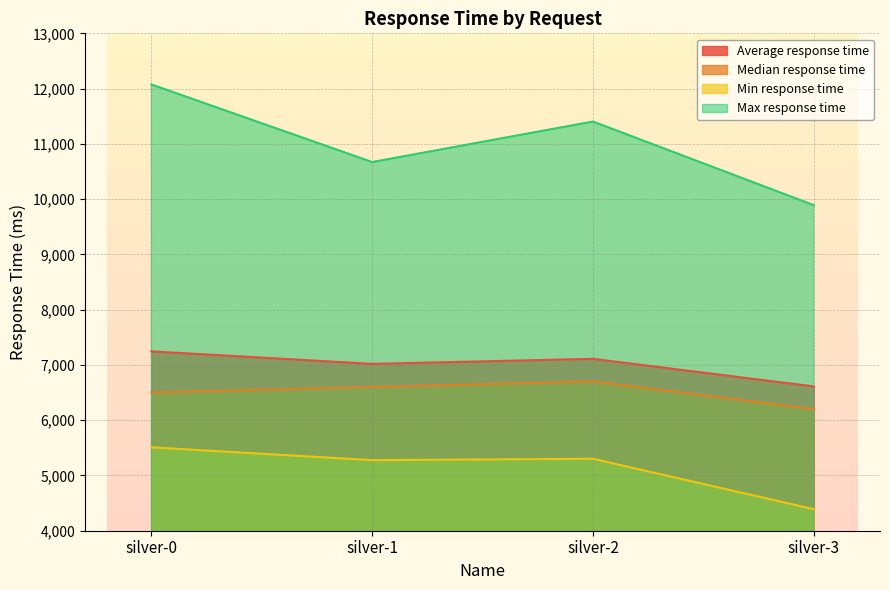

Reading left to right, transcribe all the data shown in this chart.

Average response time: 7246	7019	7110	6611
Median response time: 6500	6600	6700	6200
Min response time: 5509	5277	5302	4390
Max response time: 12075	10671	11404	9891